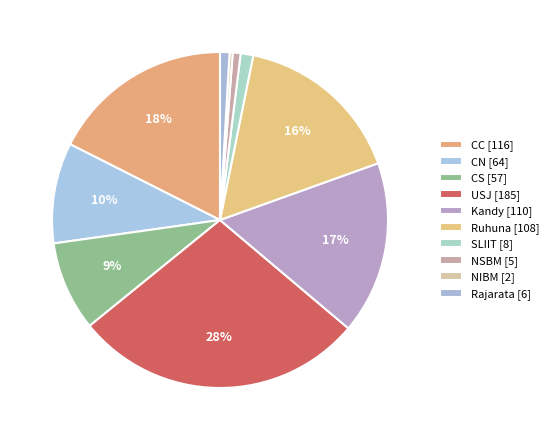

Is there any slice that represents more than half of the pie?

No